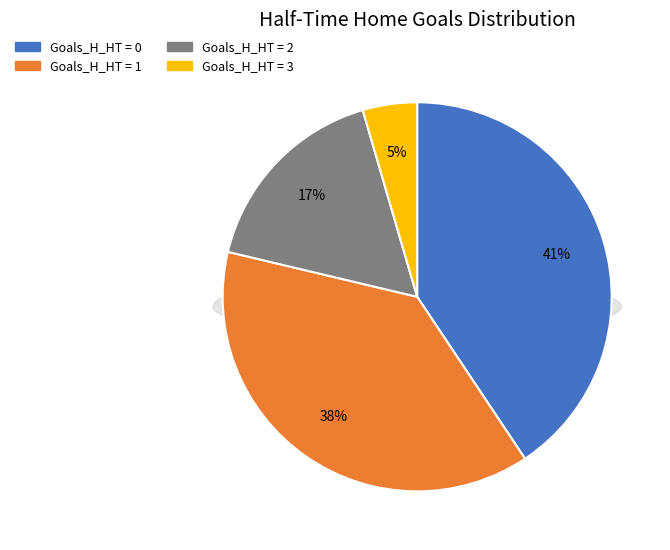

True or false: 3 accounts for 5% of the total.

True